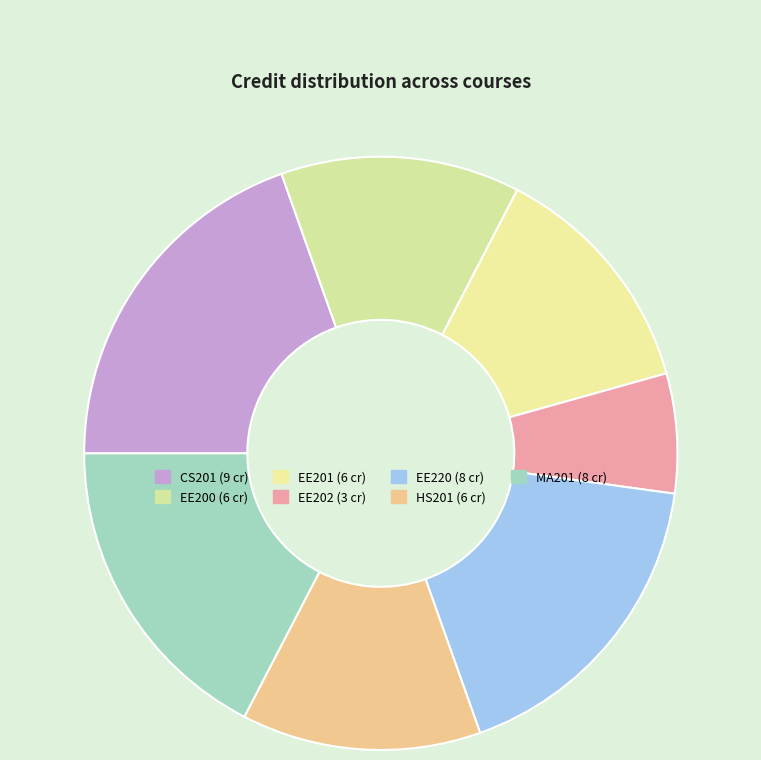

Between EE220 and CS201, which is larger?

CS201